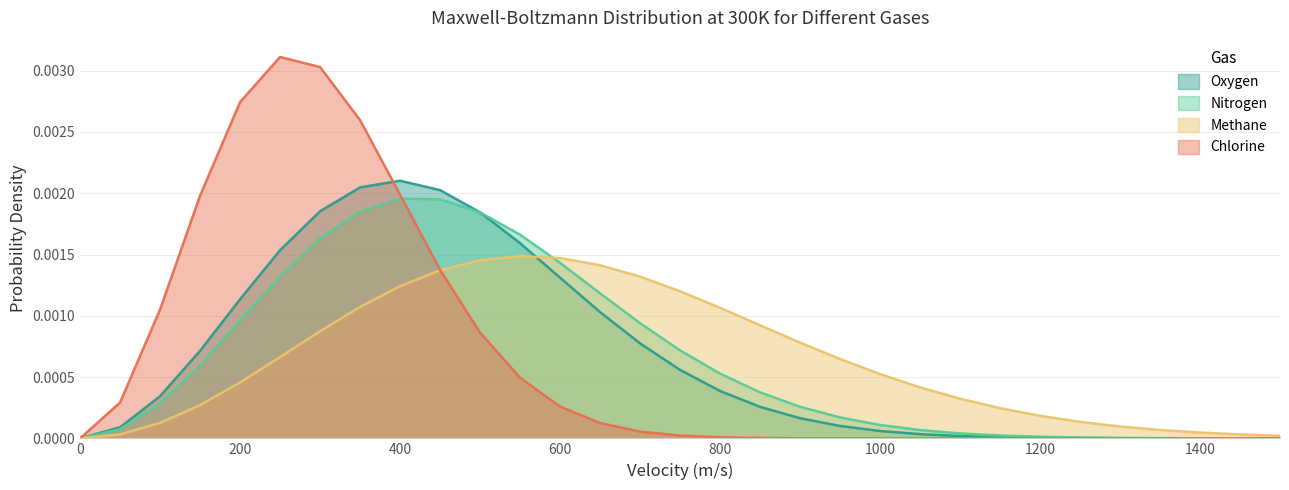

Which series changed the most between 1000 and 1150?

Methane